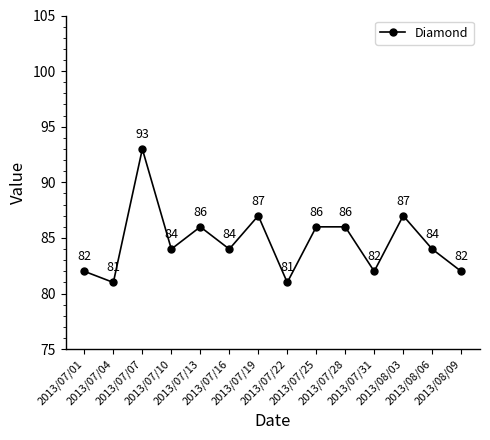

What is the greatest value displayed?

93